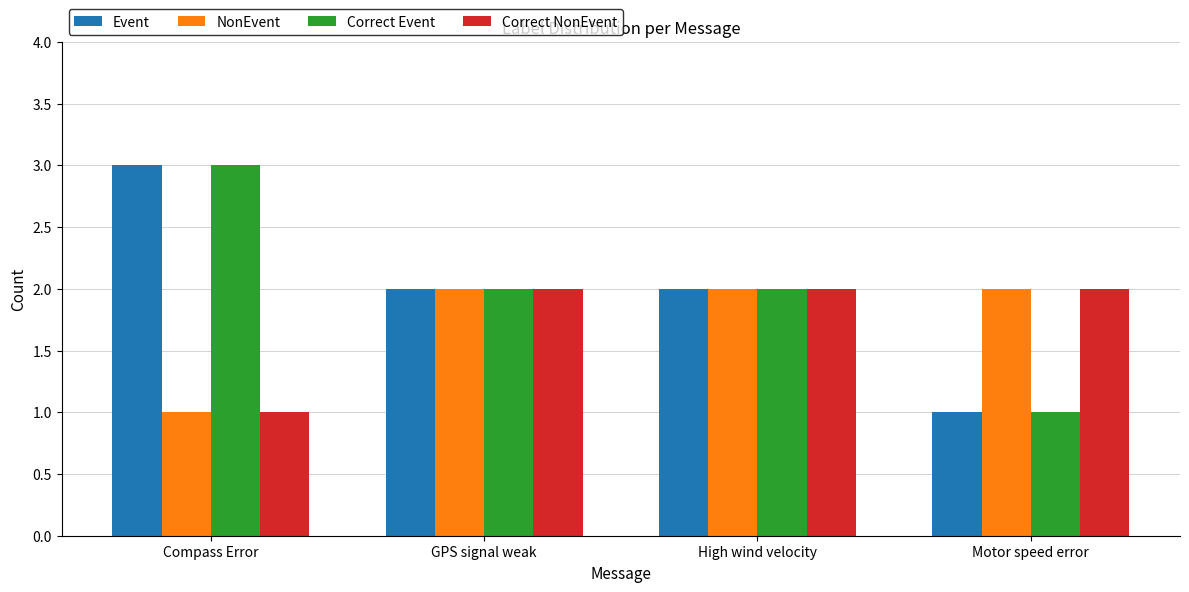

The Event series shows 3 at Compass Error. True or false?

True